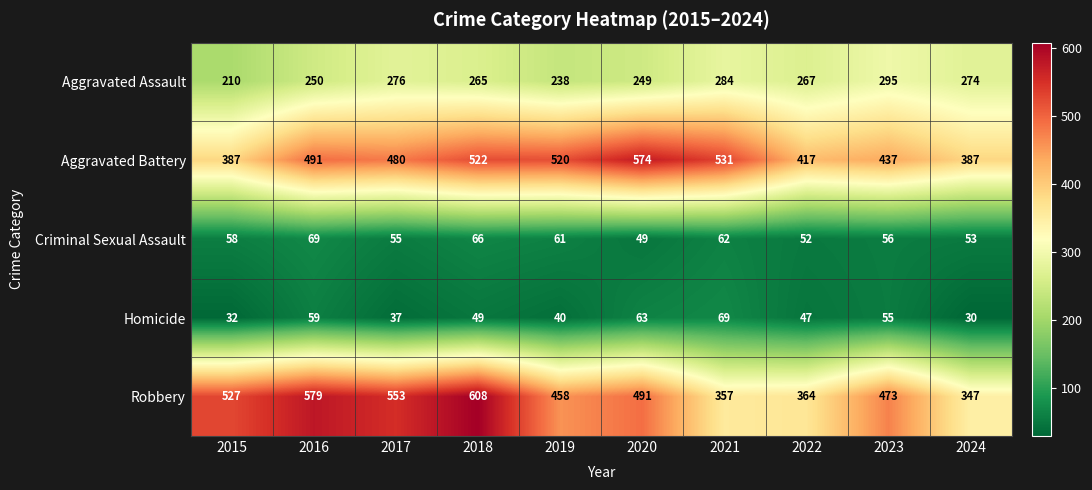

At 2018, list the series in order from smallest to largest.

Homicide, Criminal Sexual Assault, Aggravated Assault, Aggravated Battery, Robbery